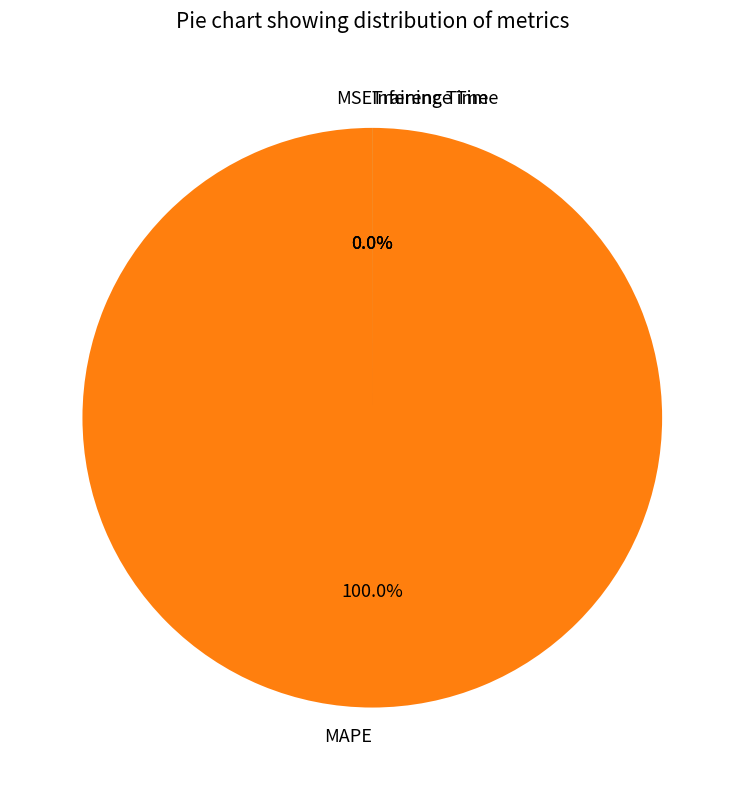

True or false: MAPE accounts for 93% of the total.

False